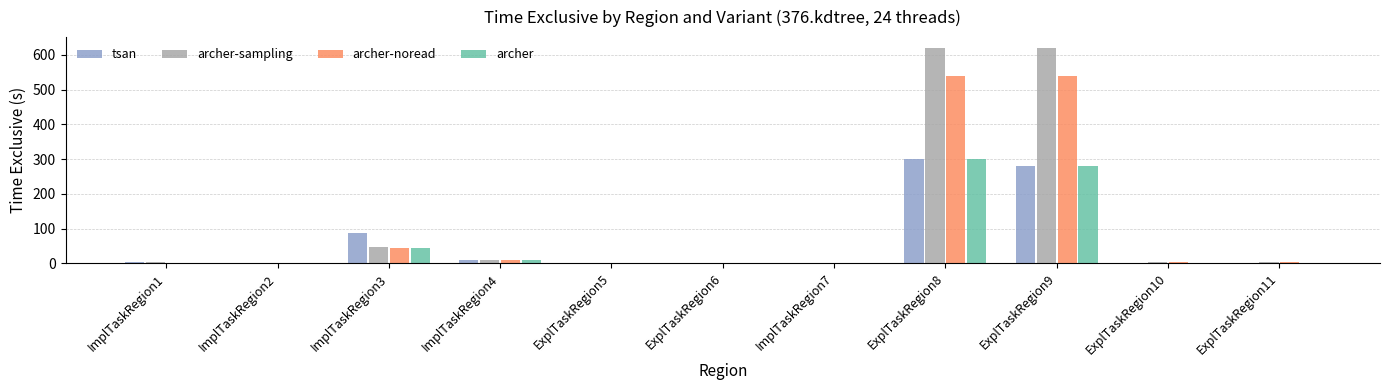

At which category is the sum across all series the highest?

ExplTaskRegion8